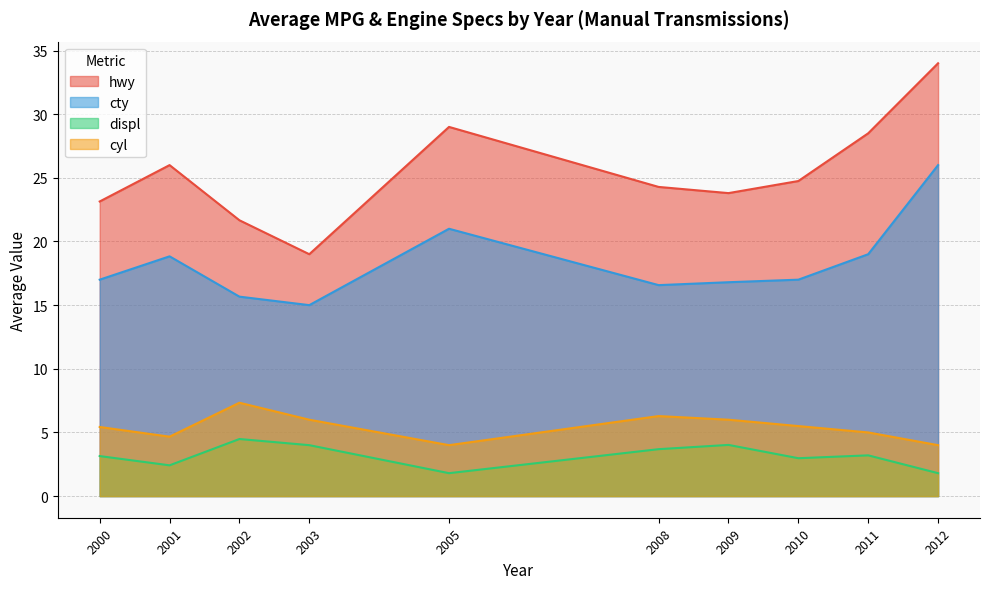

Which series has the largest total across all categories?

hwy